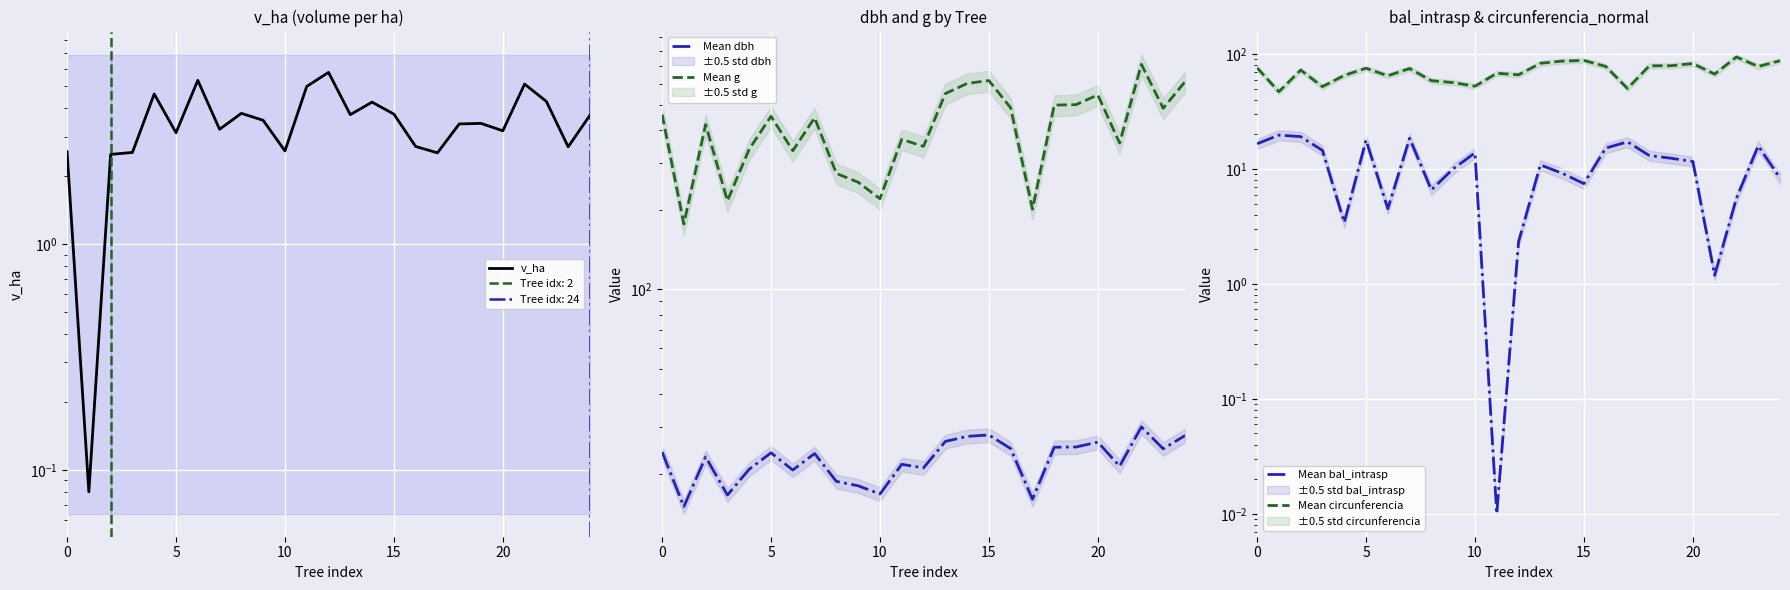

At which category does the chart reach its minimum across all series?

11